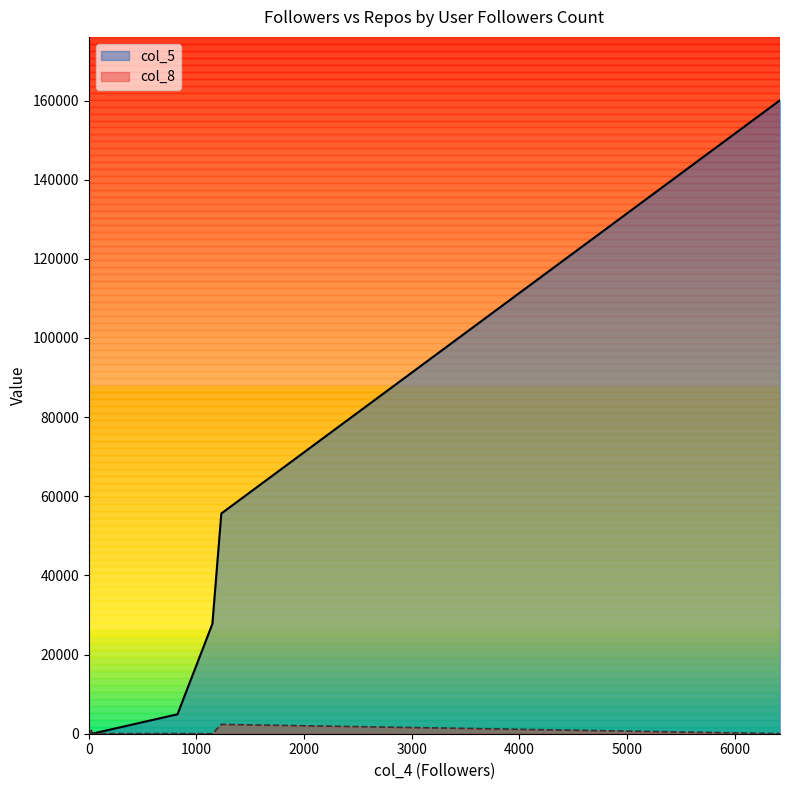

The col_8 series shows 0 at 0. True or false?

True